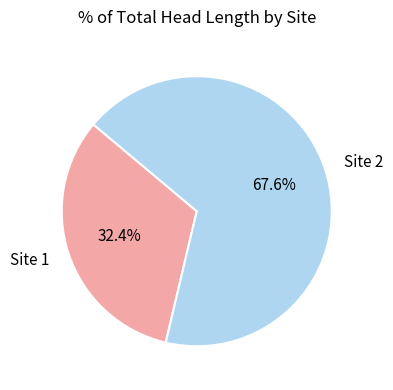

Does Site 1 represent more than half of the total?

No